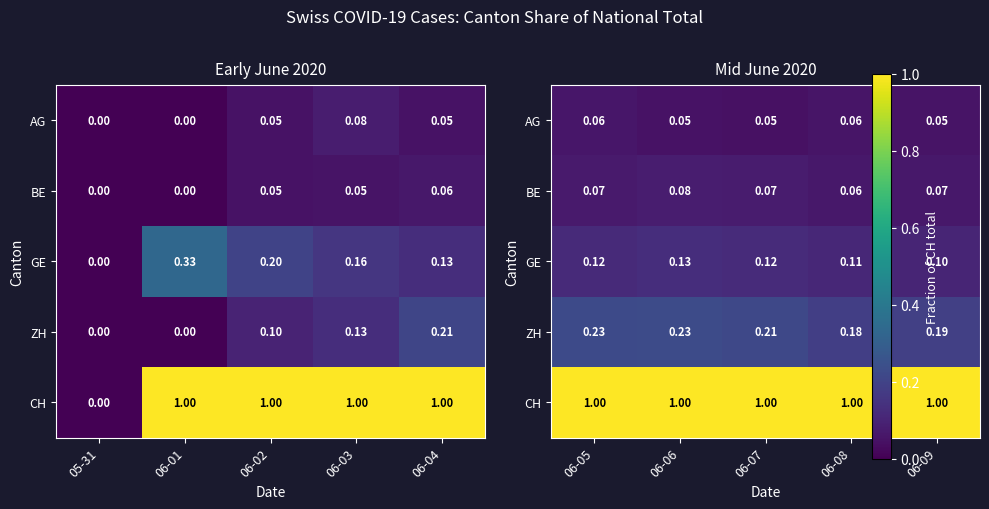

Is it true that CH equals 0.3 at 06-05?

False